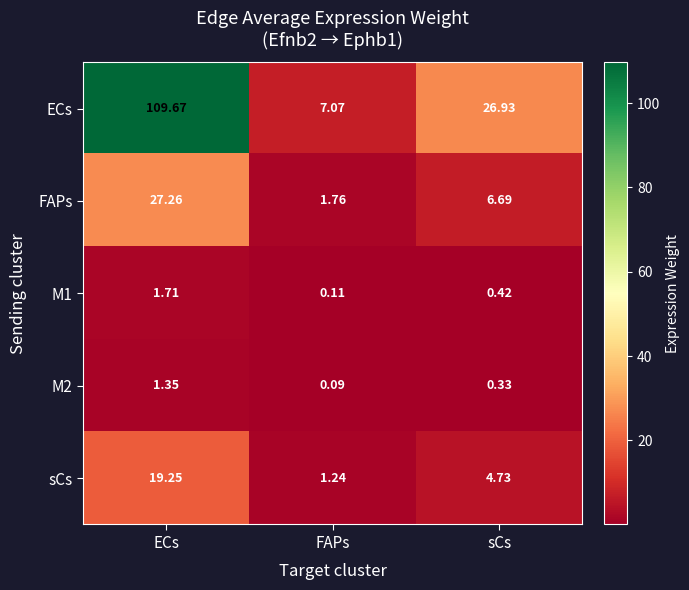

Which category has the highest value in the sCs series?

ECs